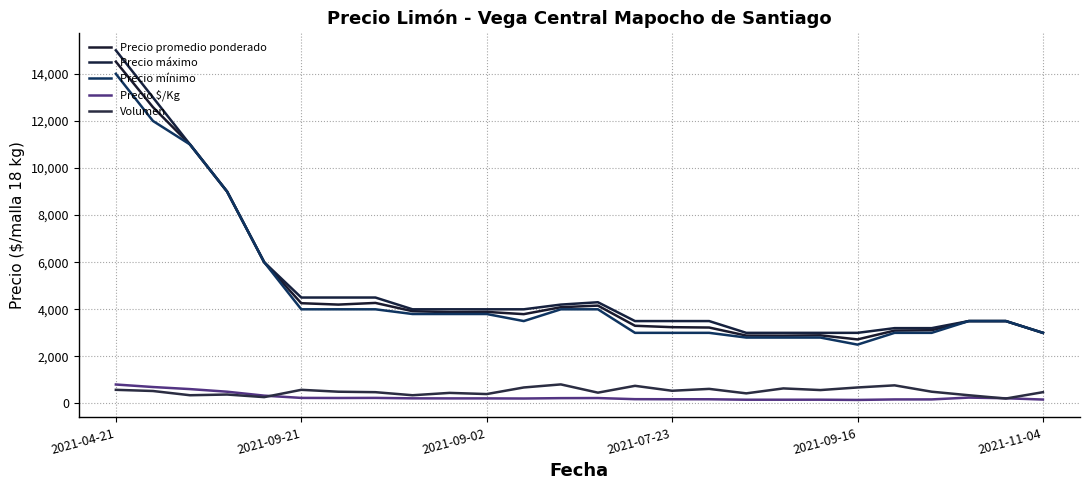

What is the maximum value for Volumen?

810